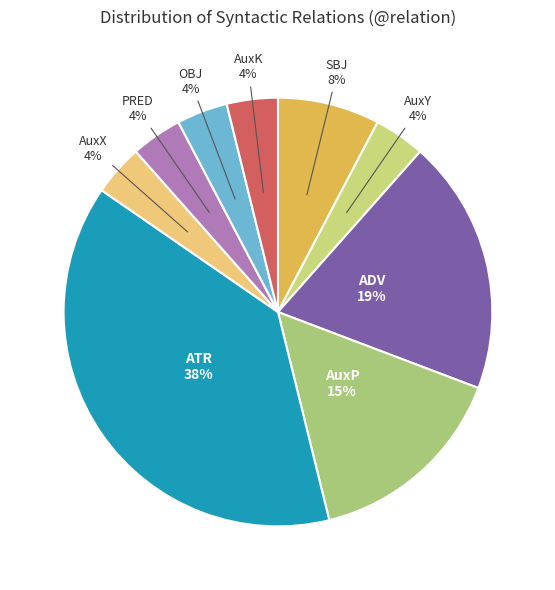

To the nearest percent, what is the average slice percentage?

11%